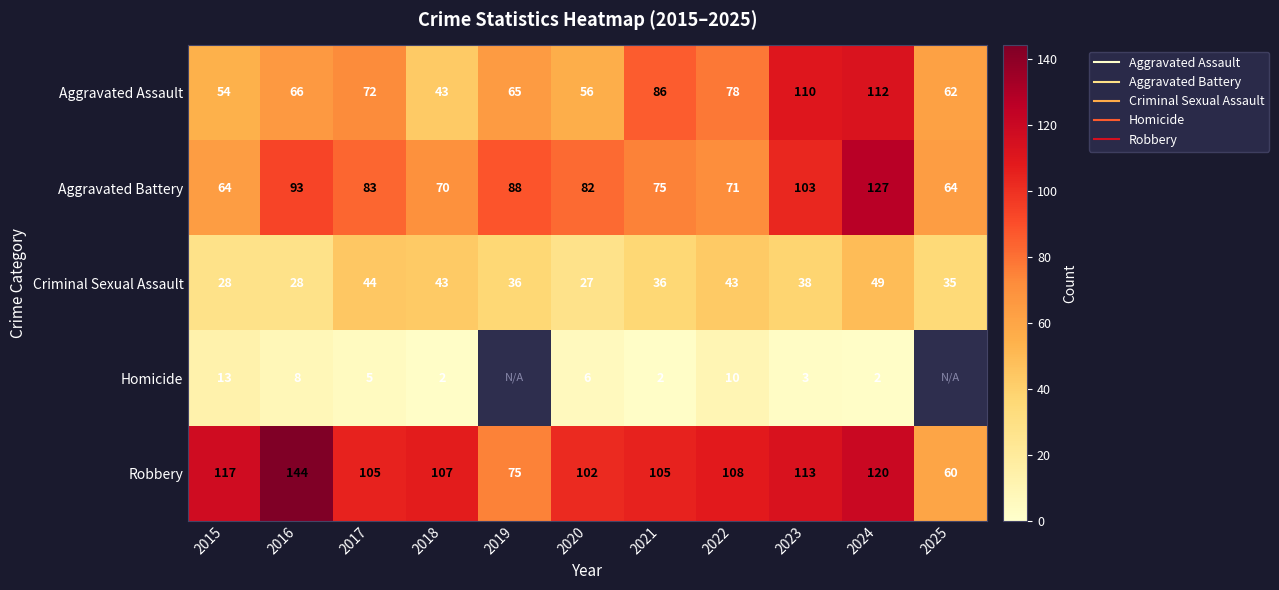

How many categories are shown in the chart?

11